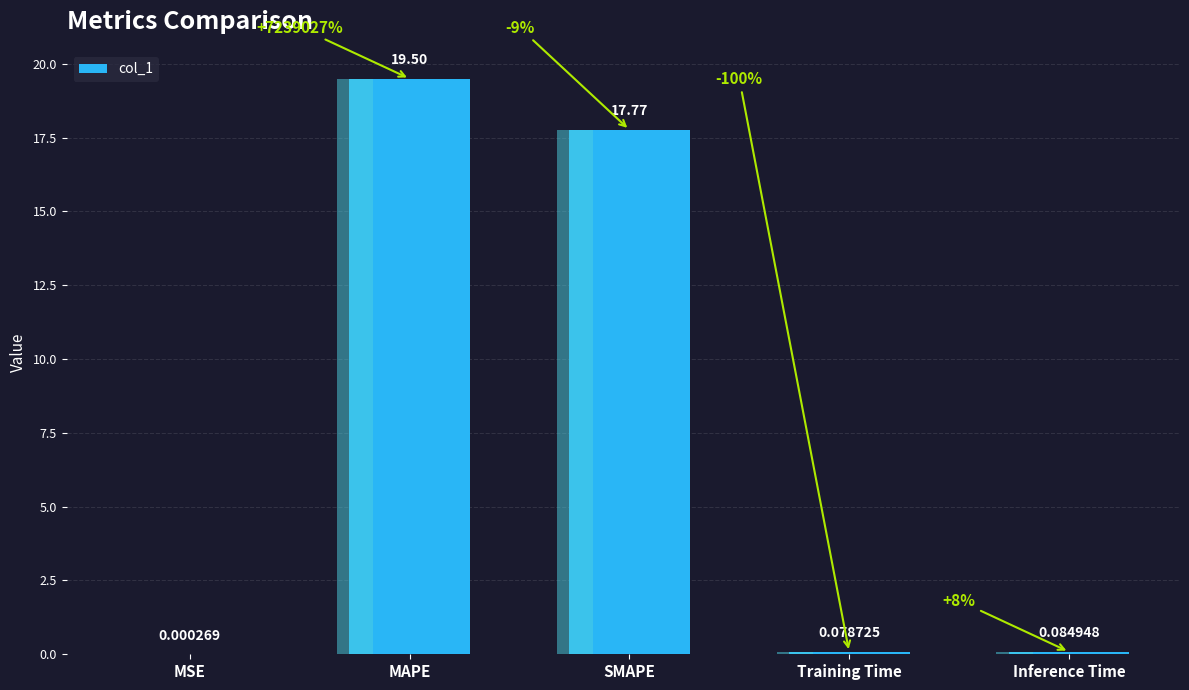

Reading right to left, list all the values displayed in this chart.

0.1	0.1	17.8	19.5	0.0